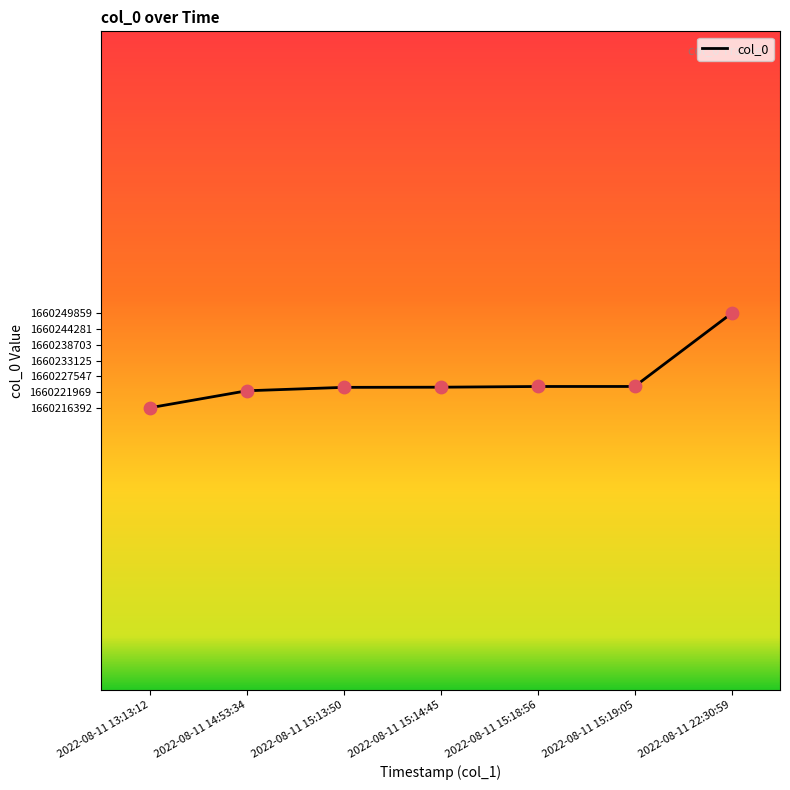

What is the ratio of the value at 2022-08-11 13:13:12 to the value at 2022-08-11 15:14:45?

1.0